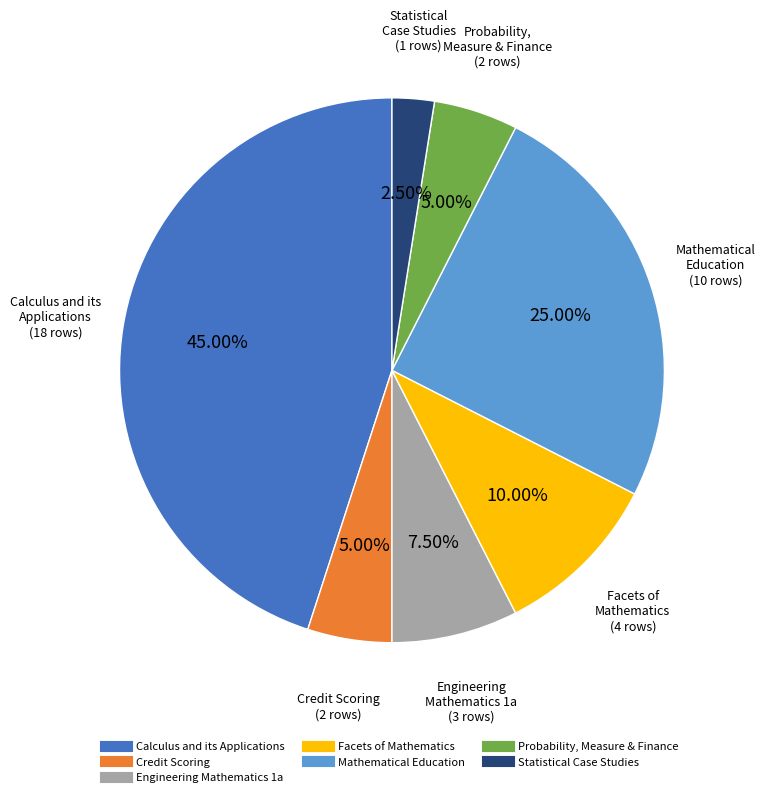

Does any single category account for the majority?

No